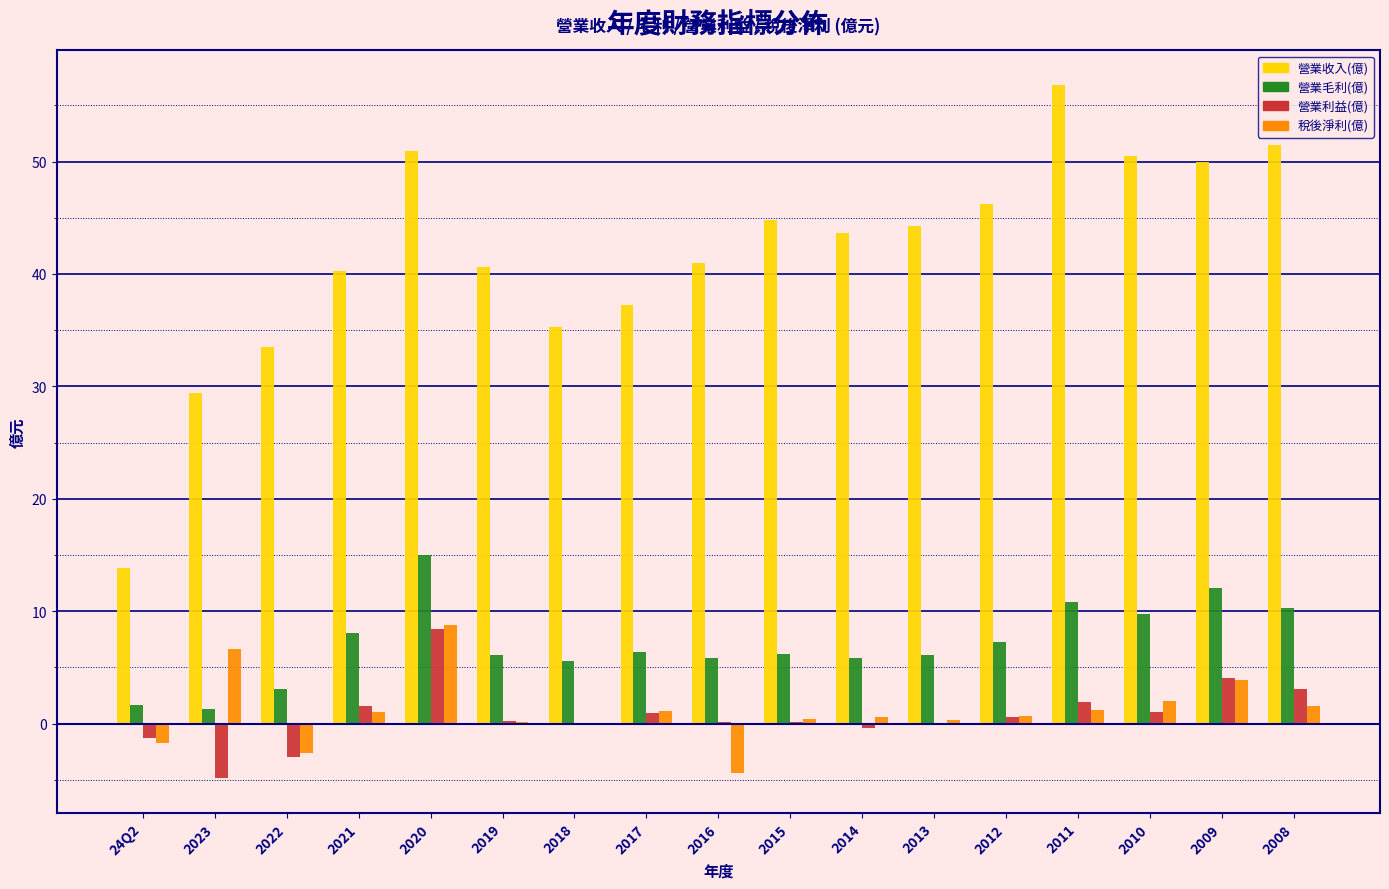

True or false: 營業利益(億) has a value of 3.0 at 2008.

True